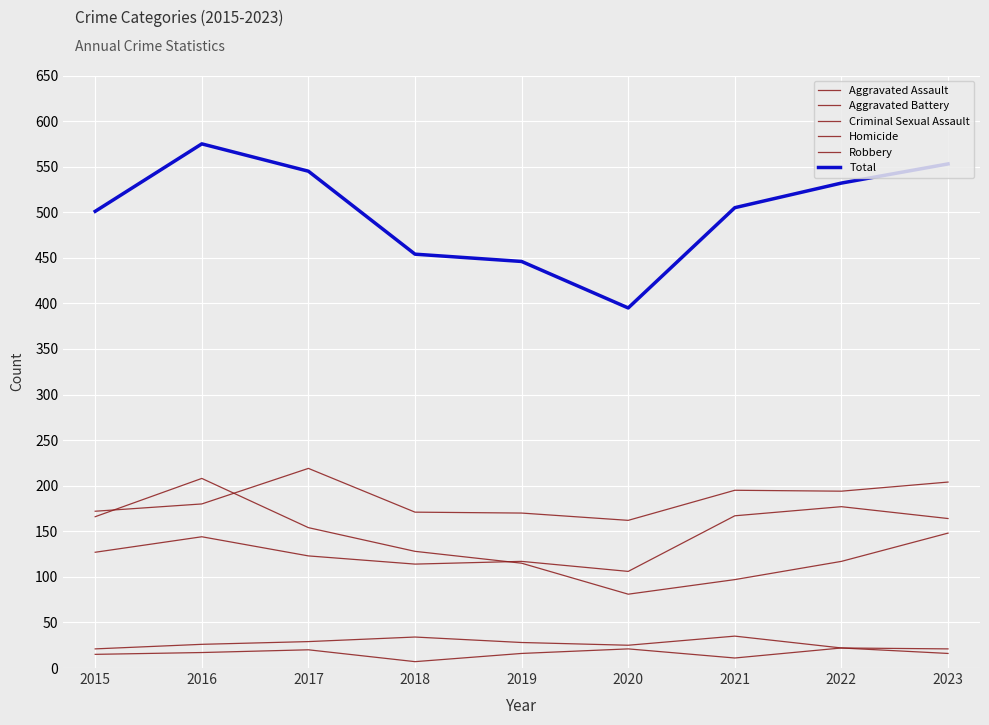

How many lines are shown in the chart?

6